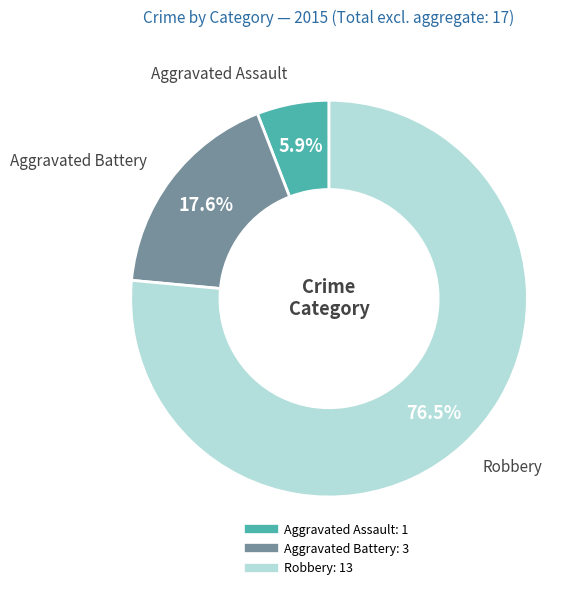

To the nearest percent, what is the average slice percentage?

33%